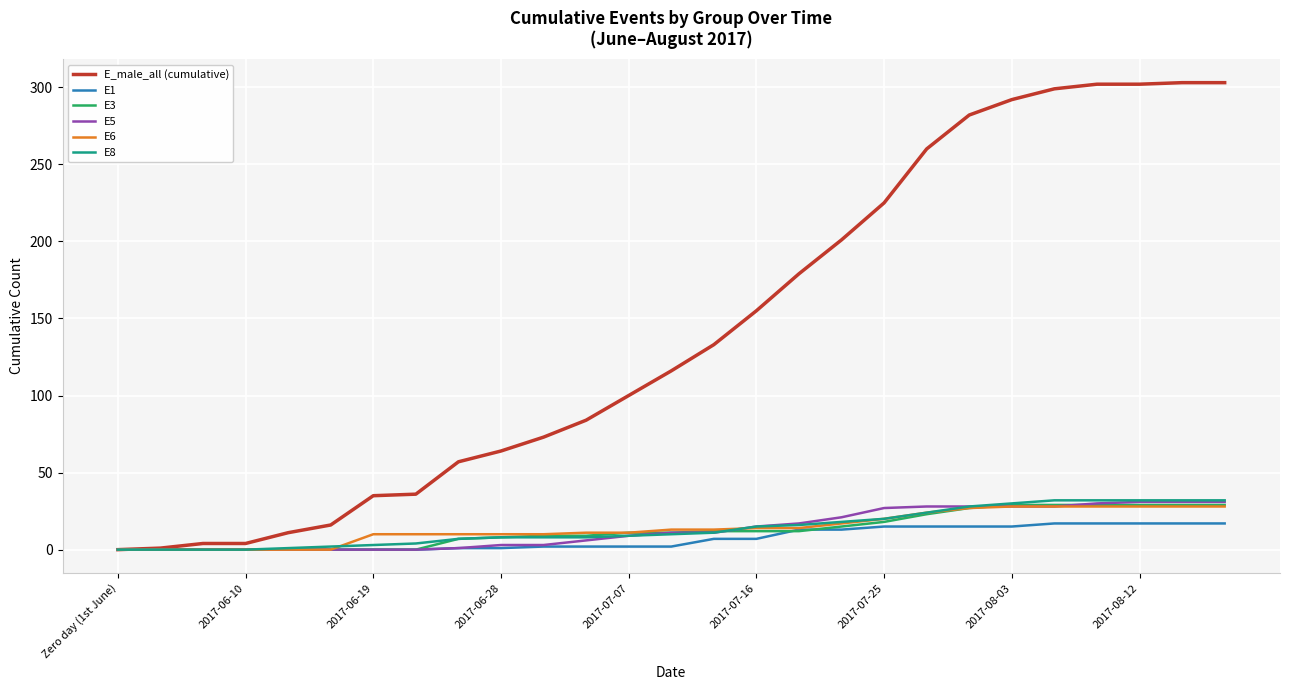

Which series has the largest range (max minus min)?

E_male_all (cumulative)